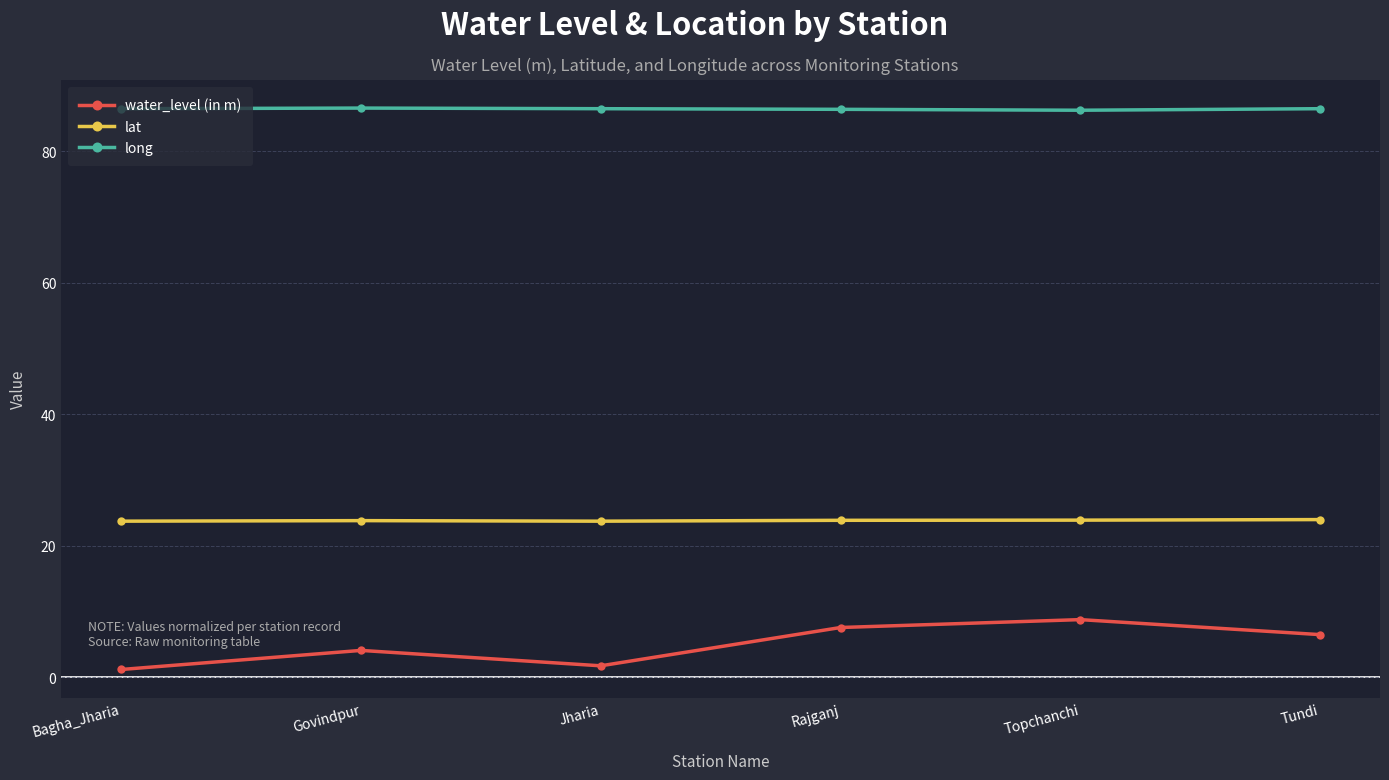

In lat, how many points are lower than both neighbors (excluding endpoints)?

1